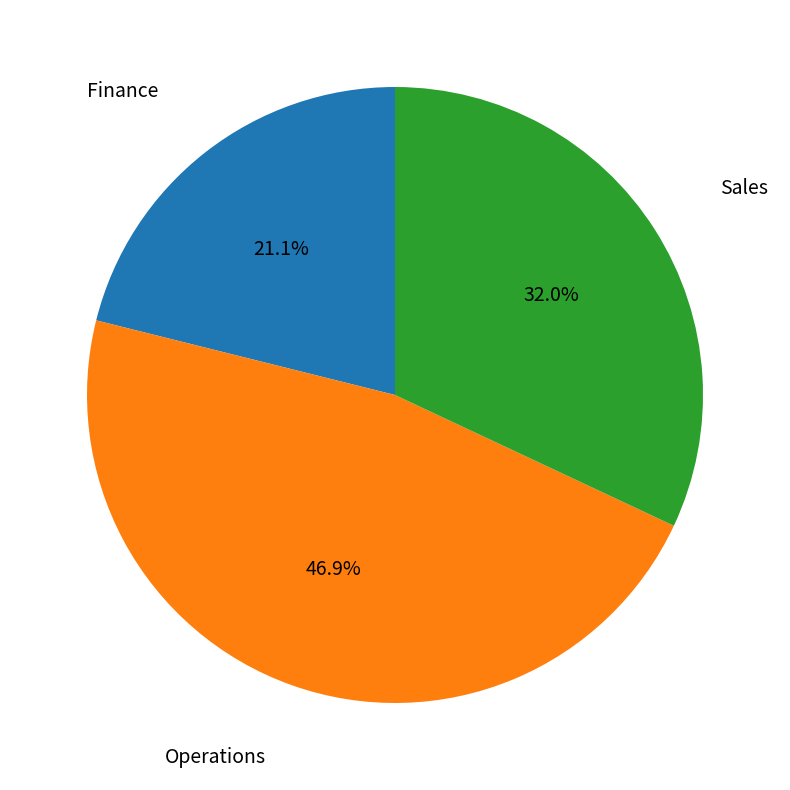

What percentage do Finance and Sales together represent?

53.1%